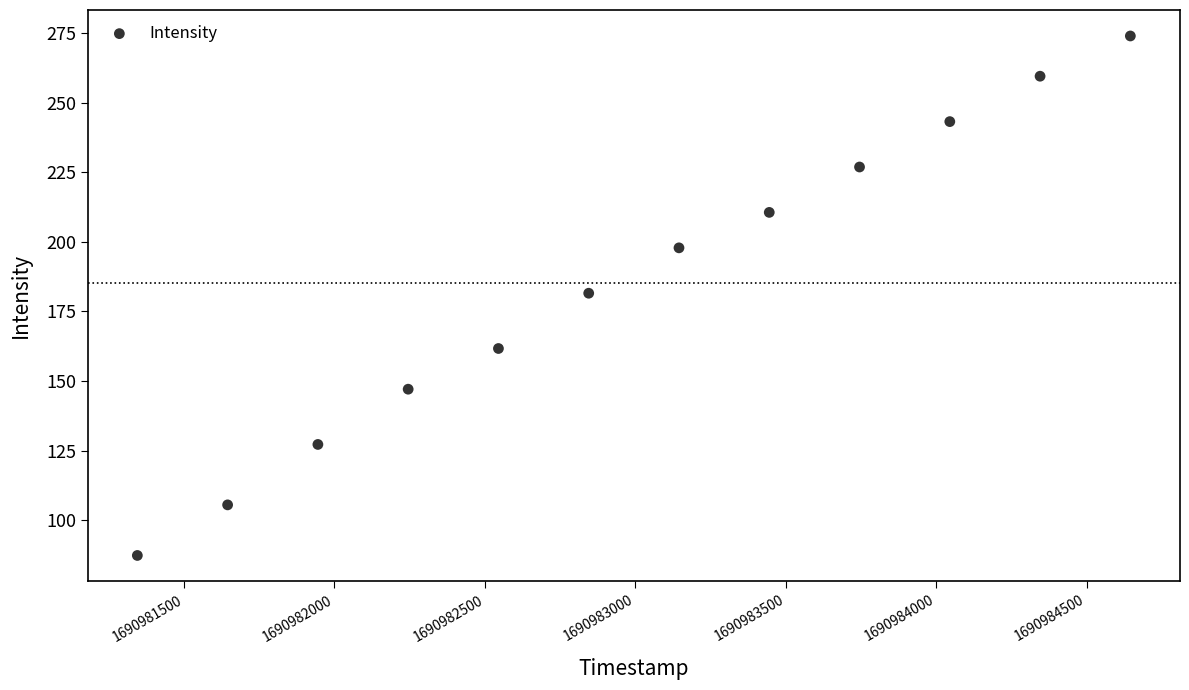

What is the average Y value?

185.2